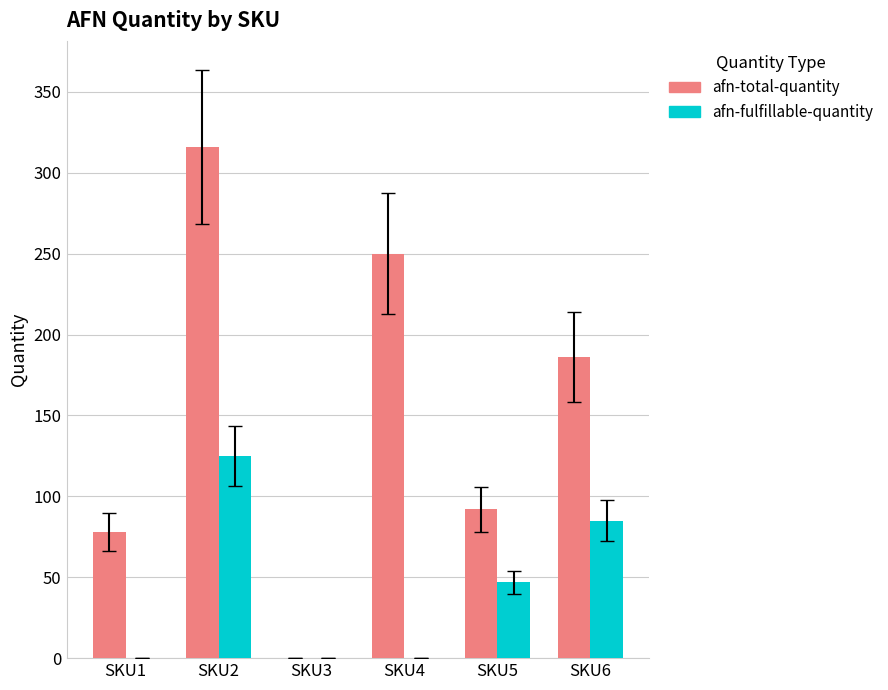

What is the maximum value for afn-total-quantity?

316